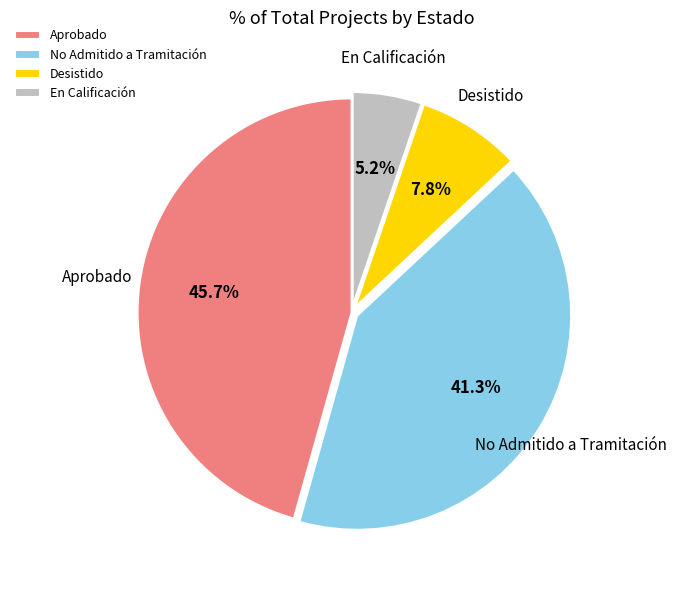

How much of the chart is everything except En Calificación?

94.8%